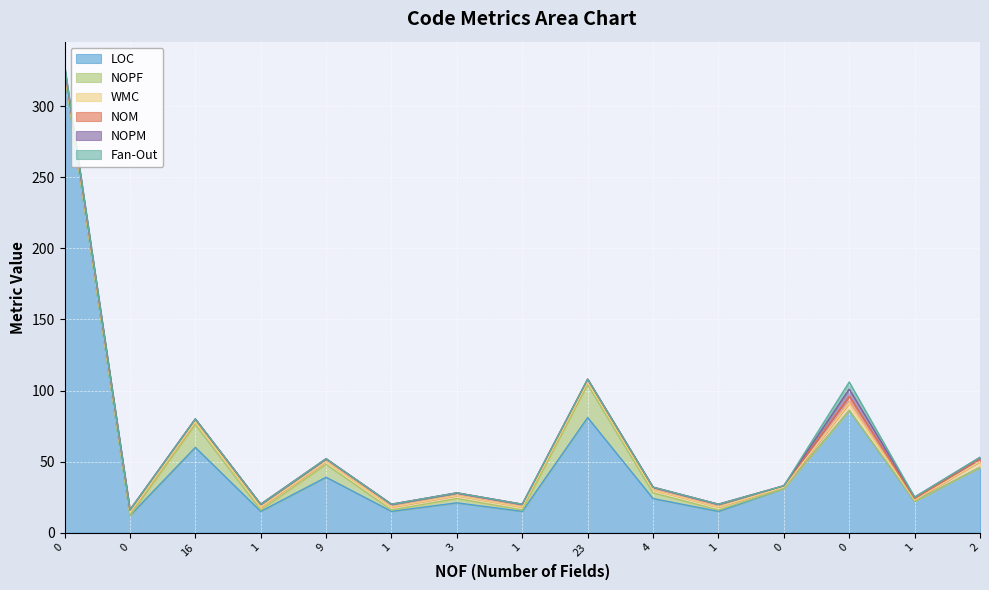

True or false: LOC has more than 1 interior local peaks.

True